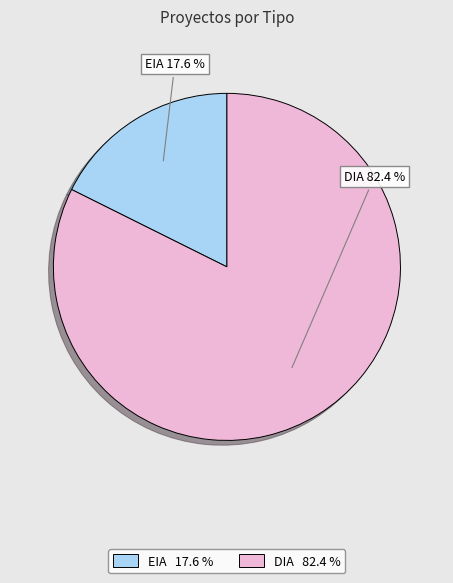

Approximately how many times larger is the value at EIA compared to DIA?

0.2